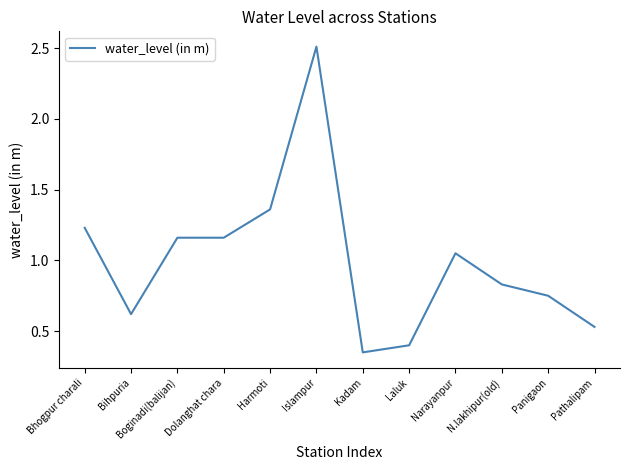

The chart shows a value of 0.1 at Kadam. True or false?

False